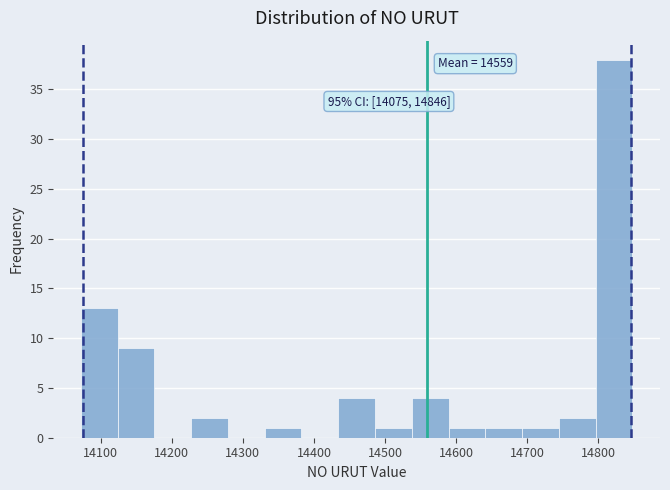

Over which range of the x-axis is the bar tallest?

14800 to 14850